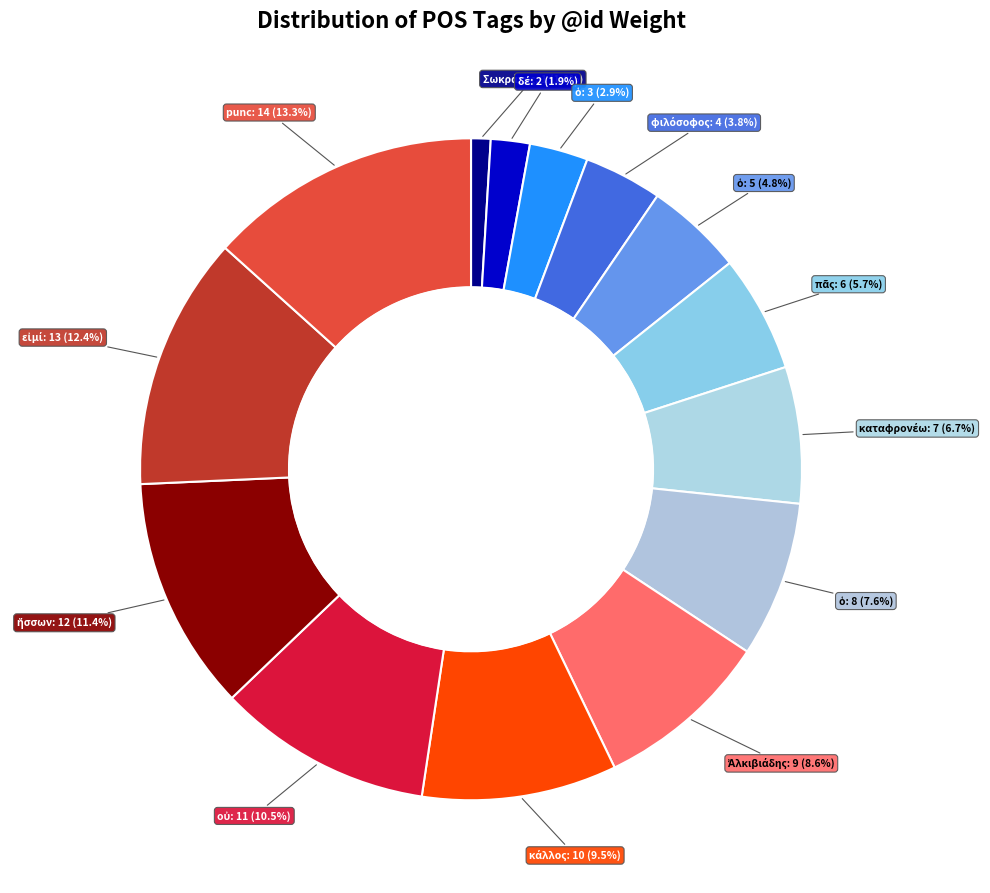

What is the smallest slice in the pie chart?

Σωκράτης